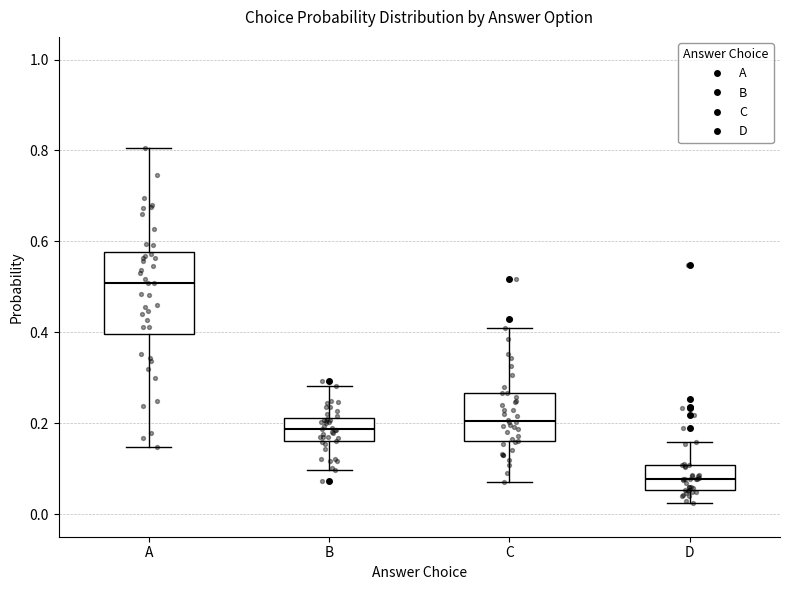

Comparing the boxes themselves (not the whiskers), which one is the tallest?

A